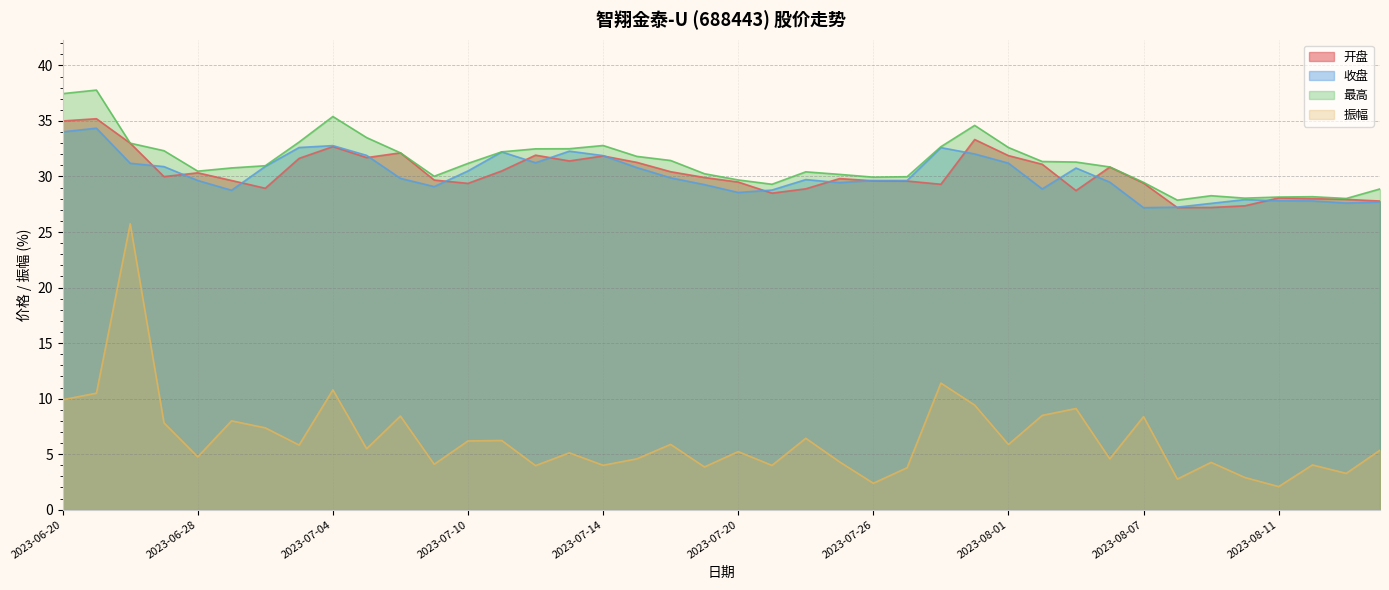

Is the value of 收盘 at 2023-08-01 greater than the value of 最高 at 2023-07-14?

No